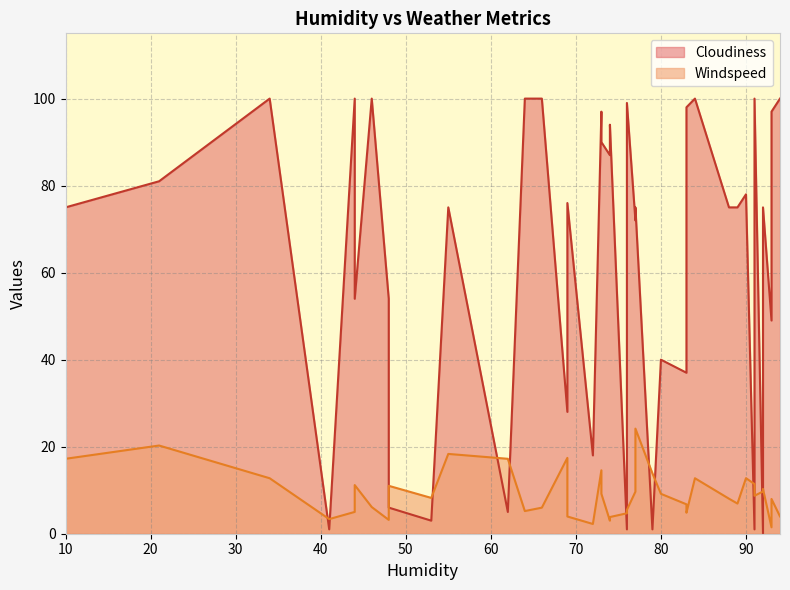

At which label does Windspeed reach its minimum?

93